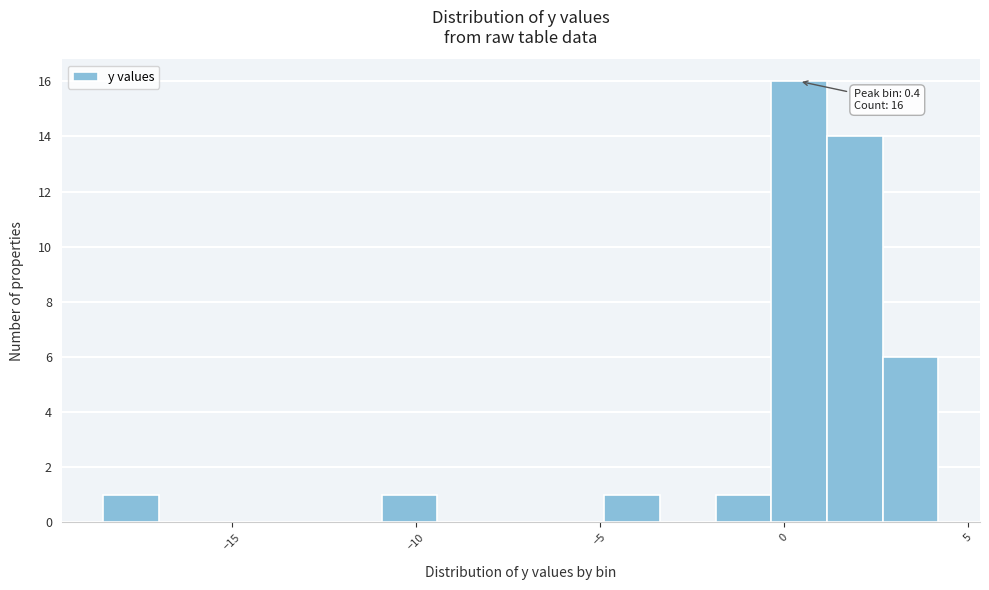

Read against the x-axis, roughly where is the centre of the tallest bar?

0.5